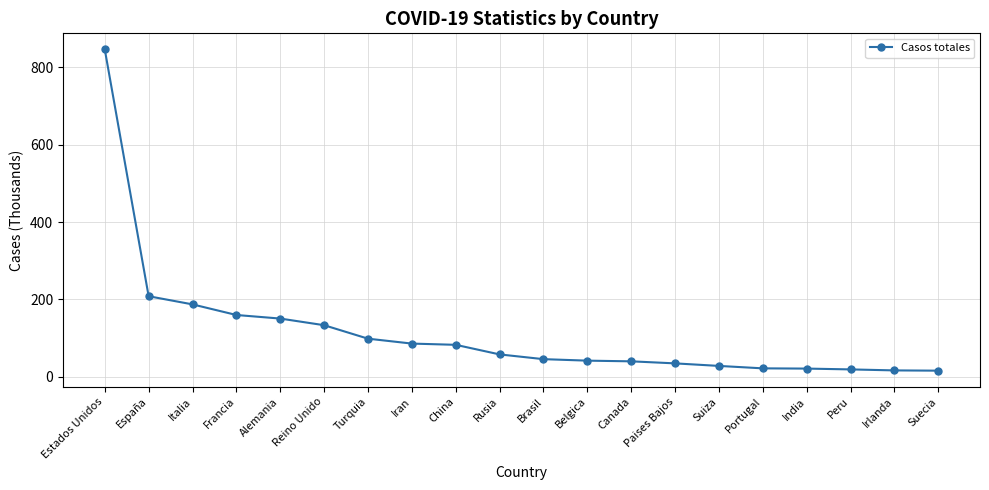

Which has a higher value, Belgica or Estados Unidos?

Estados Unidos